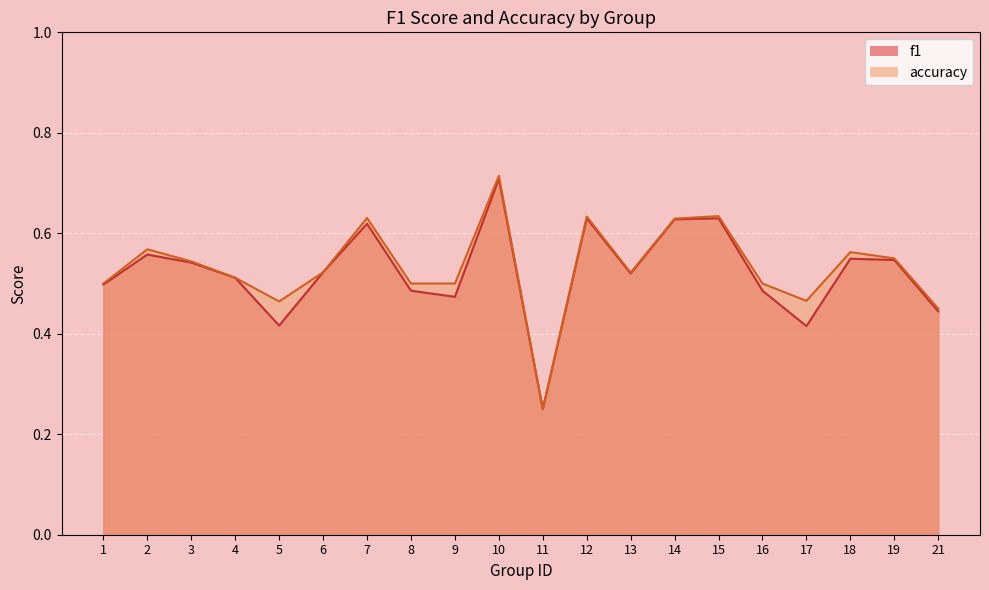

Read the f1 value at 5.

0.4